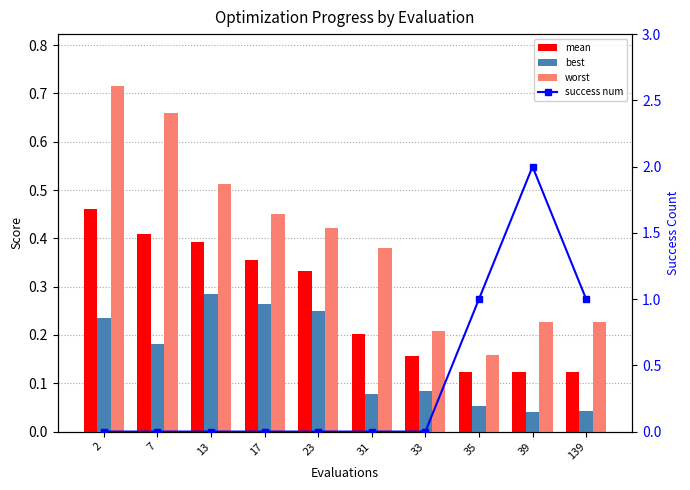

The mean series shows 0.5 at 2. True or false?

True